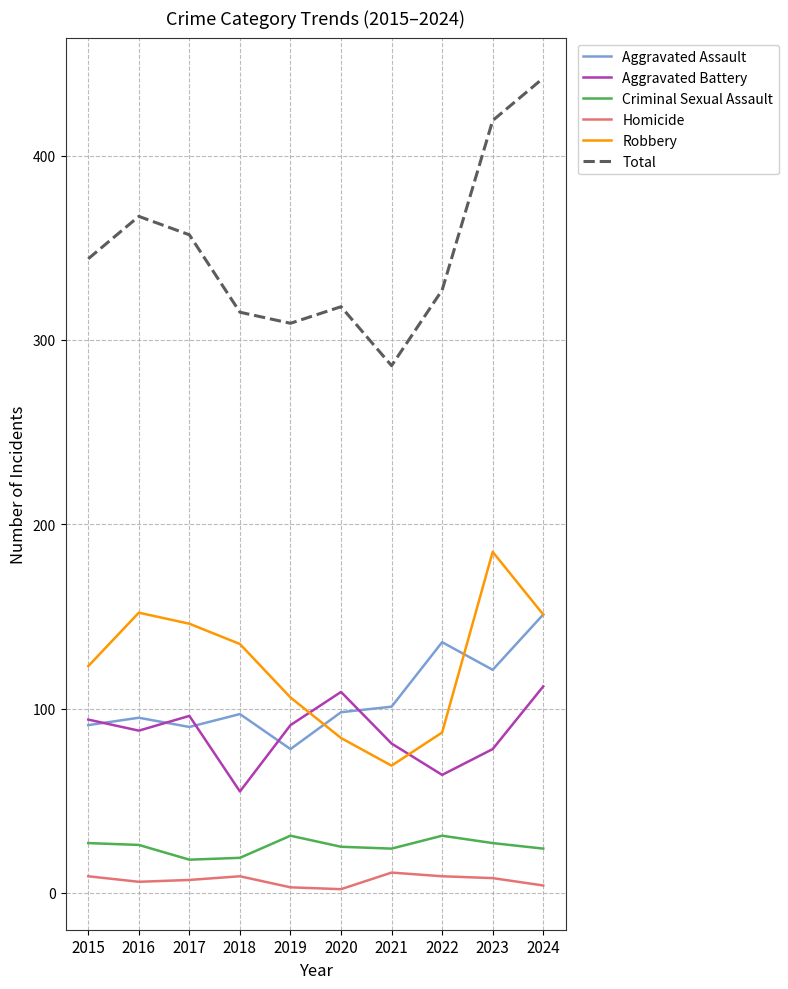

How many interior local valleys does the Total series have?

2